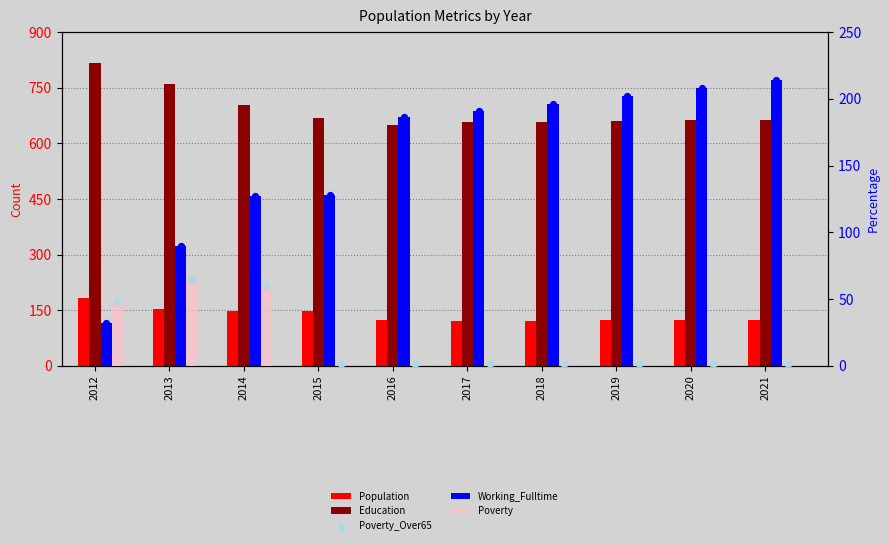

Which series reaches the maximum Y coordinate?

Education